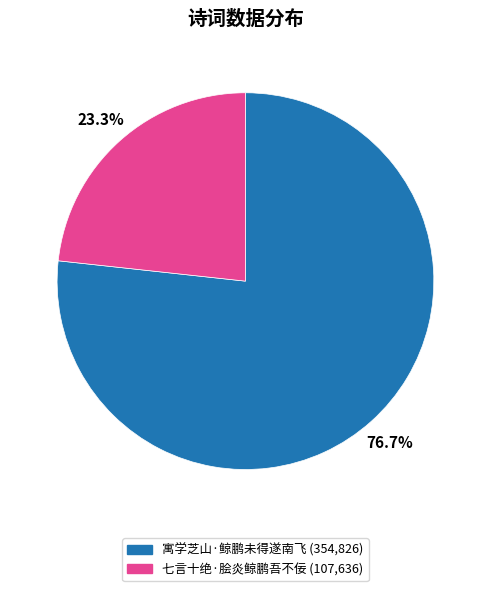

To the nearest percent, what is the average slice percentage?

50%